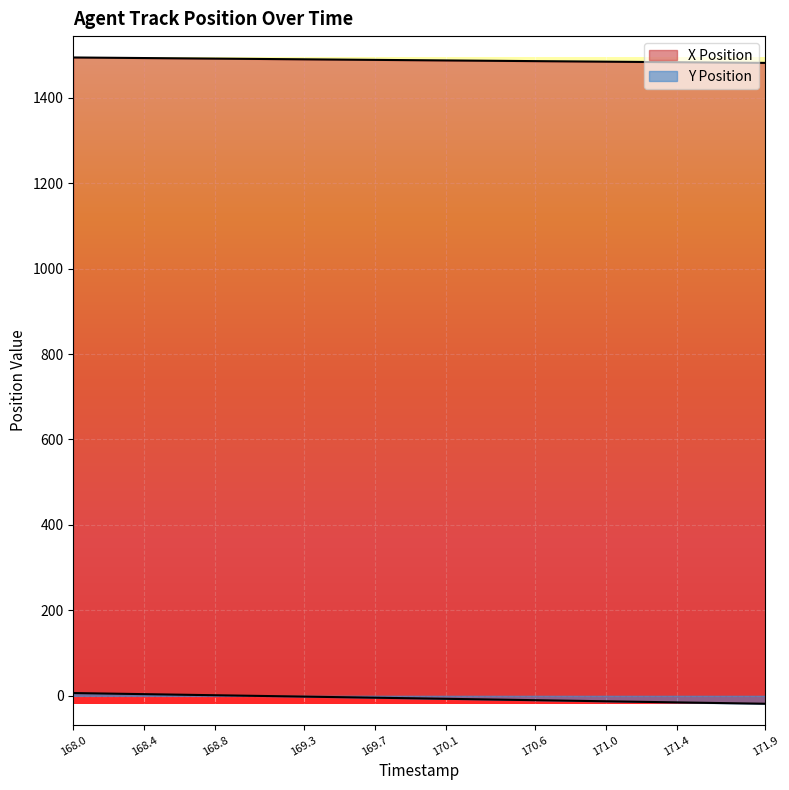

Which series has the widest spread of values?

Y Position